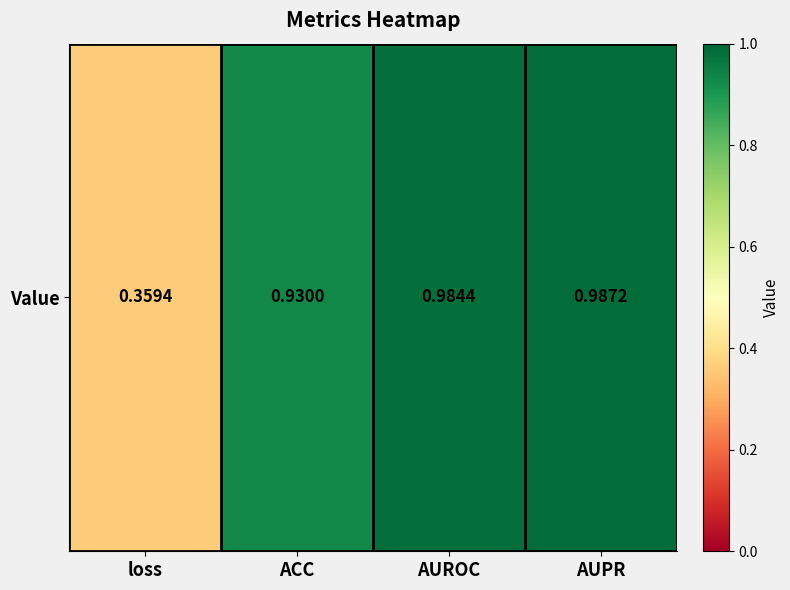

What is the sum of all values?

3.3